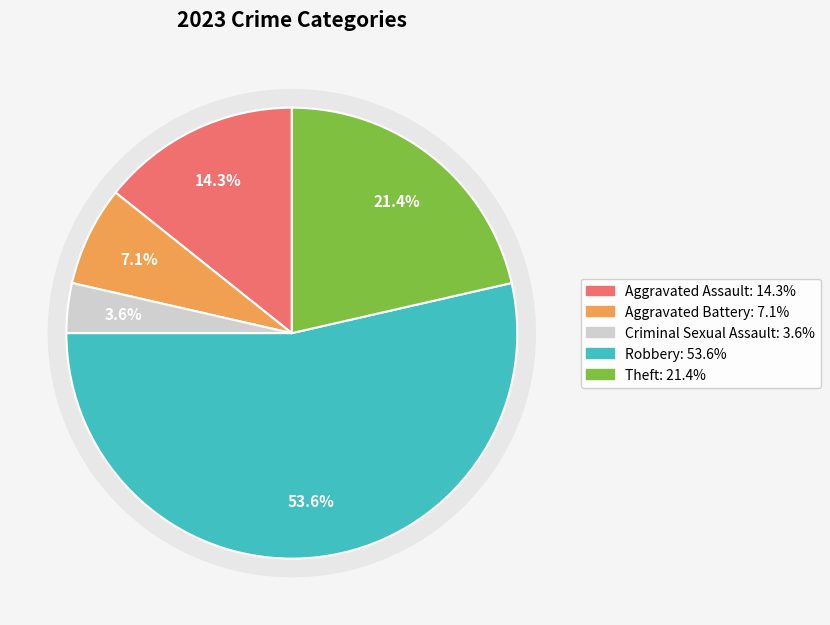

Rank the categories by value from highest to lowest.

Robbery, Theft, Aggravated Assault, Aggravated Battery, Criminal Sexual Assault